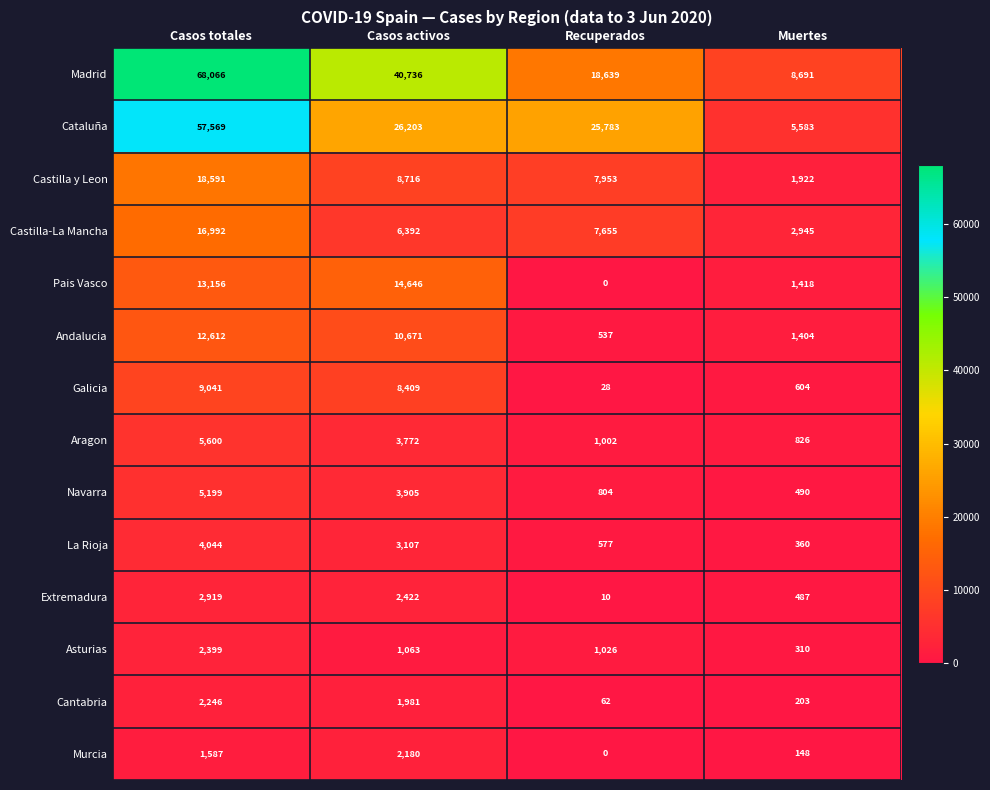

Where is Andalucia nearest to the value 6574?

Casos activos